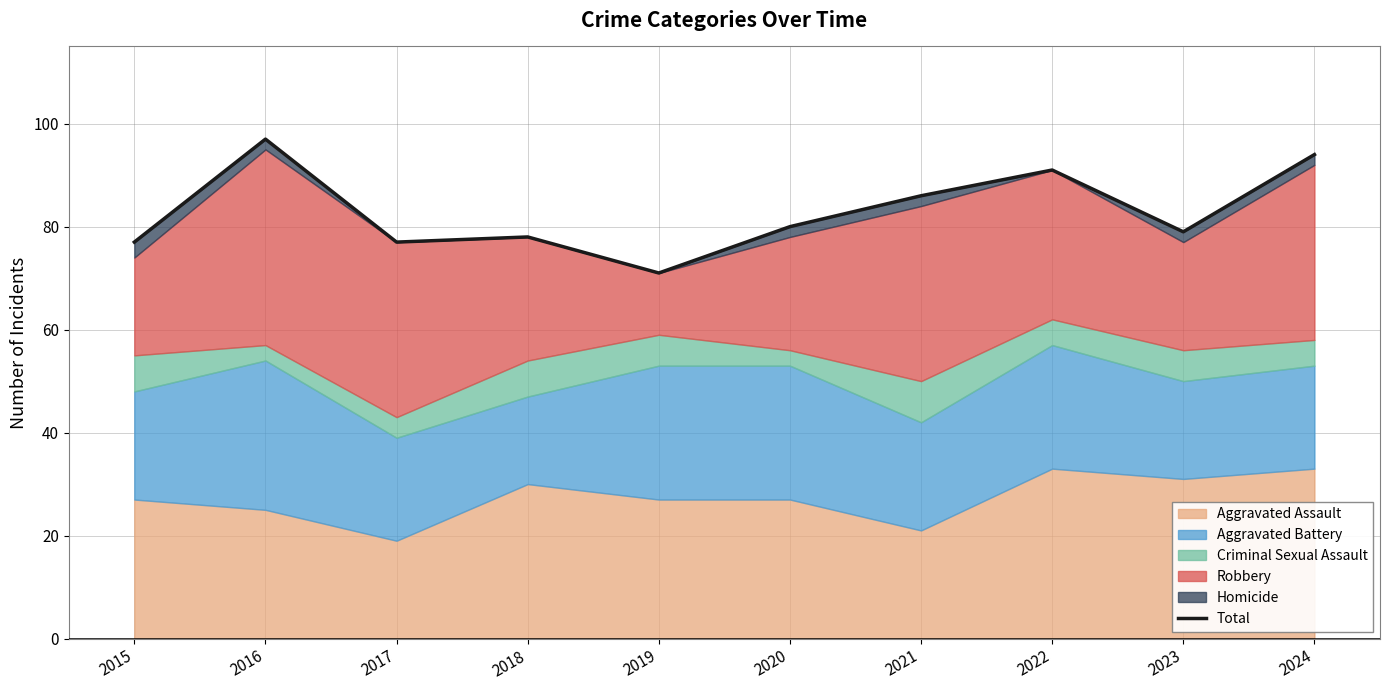

How many values exceed 80?

4